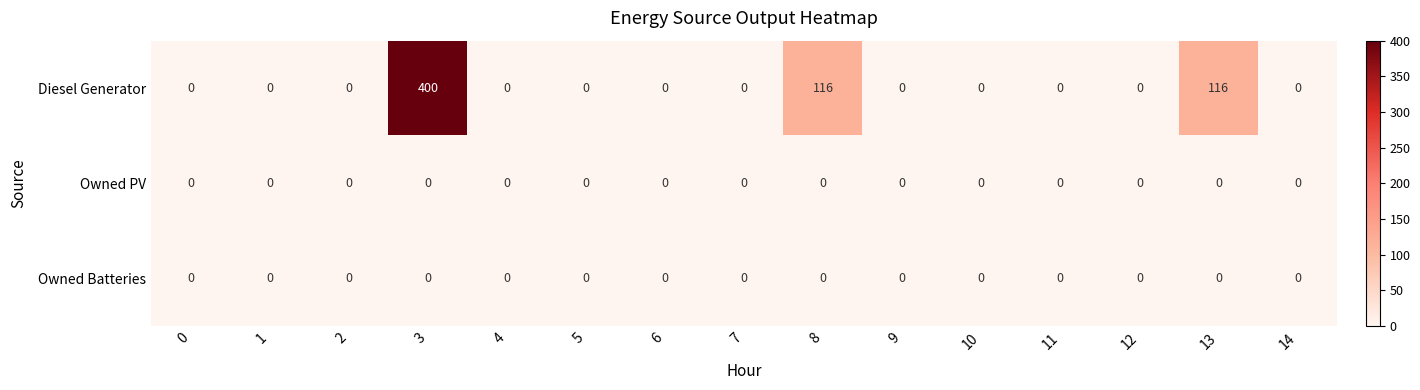

Is it true that Diesel Generator equals 530 at 3?

False